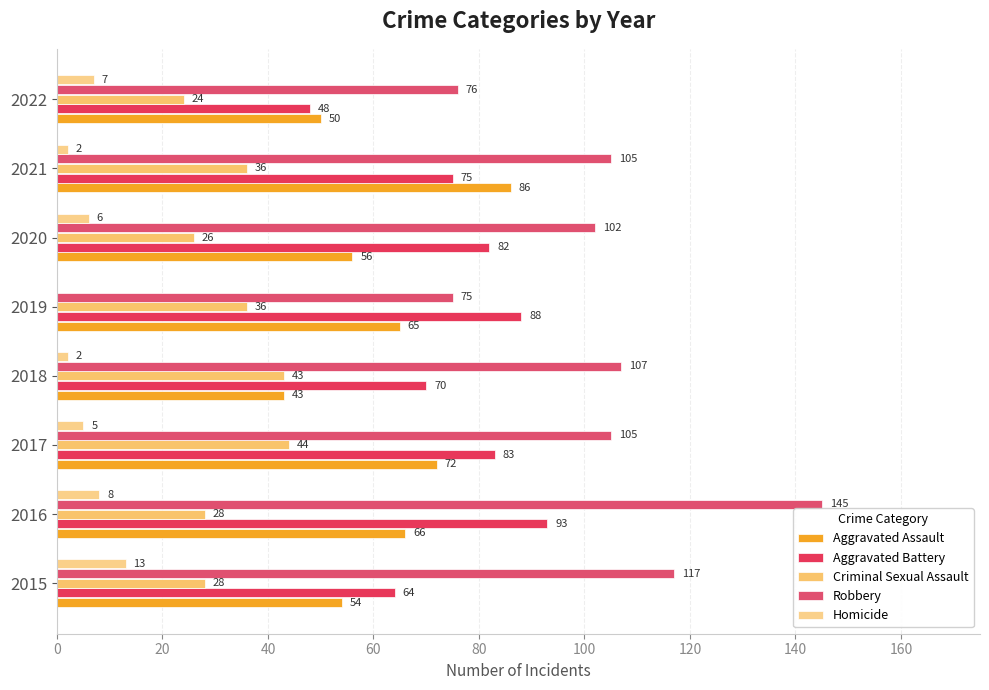

Where is Homicide nearest to the value 6?

2020